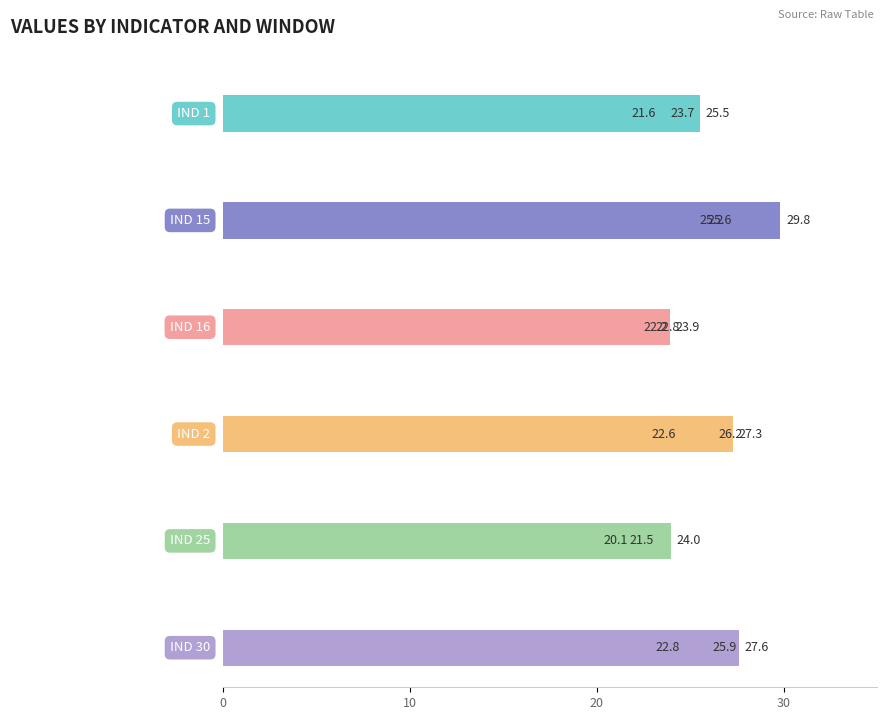

What is the greatest value displayed?

29.8